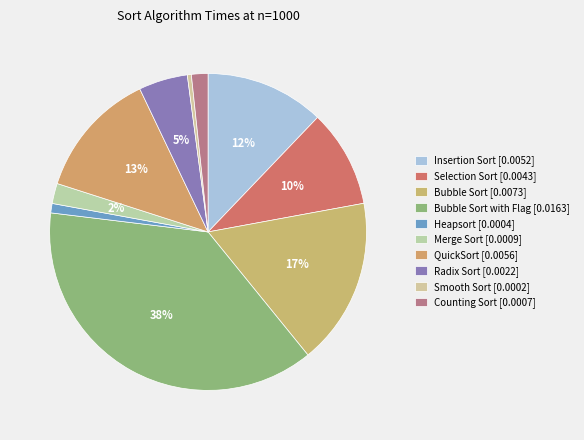

How many slices are in this pie chart?

10